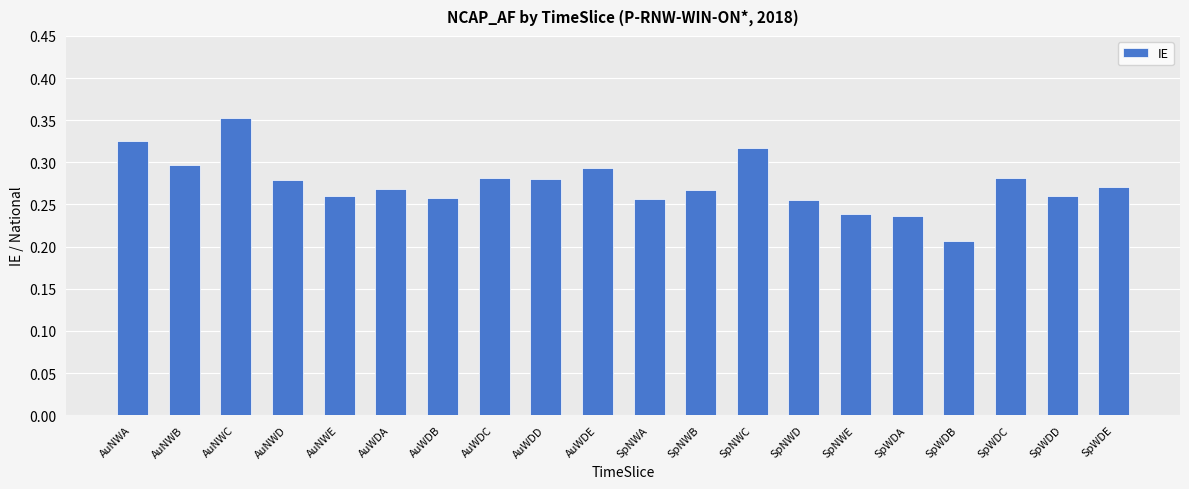

Is it true that the value at AuNWE is 0.1?

False